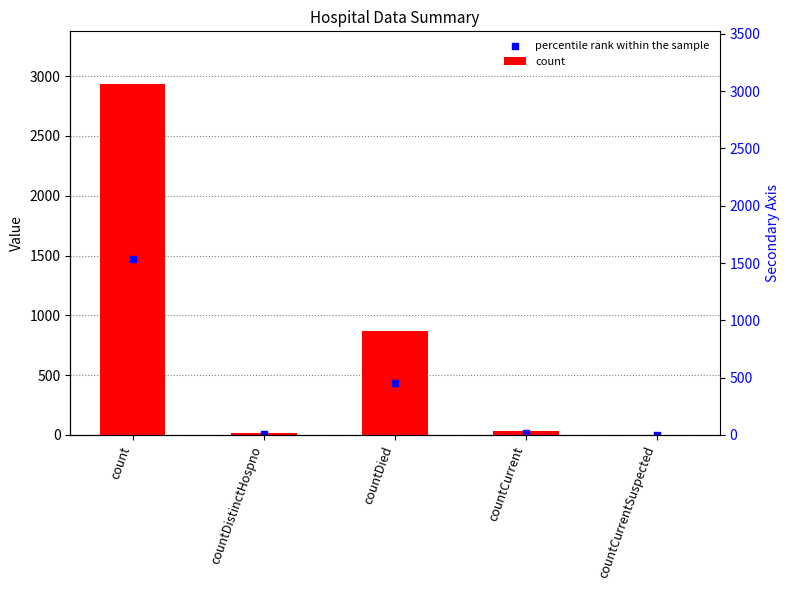

At which category is the sum across all series the highest?

count